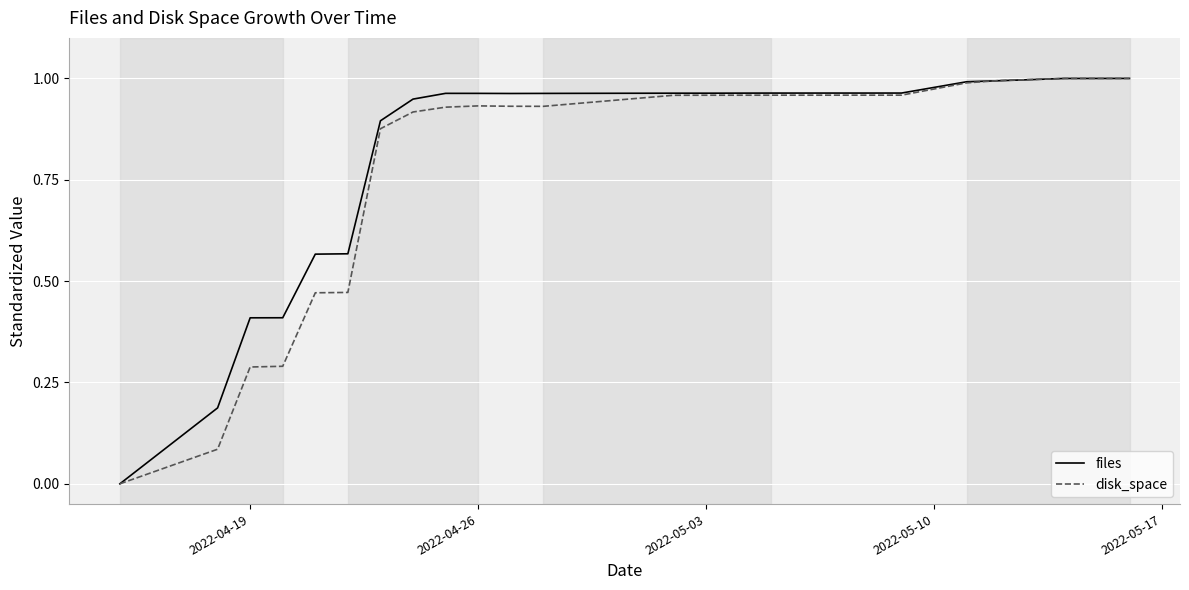

The value of files at 2022-04-19 is 0.7. True or false?

False